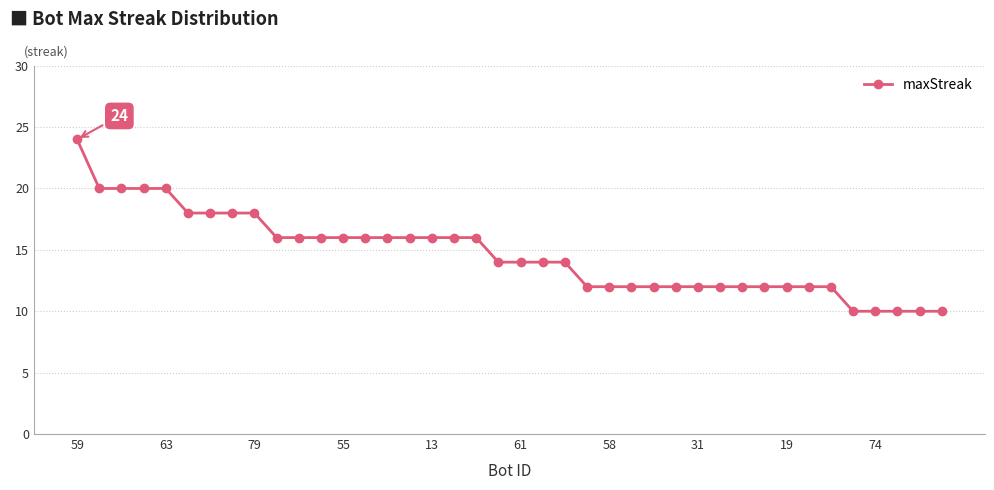

What is the difference between the maximum and minimum values?

14